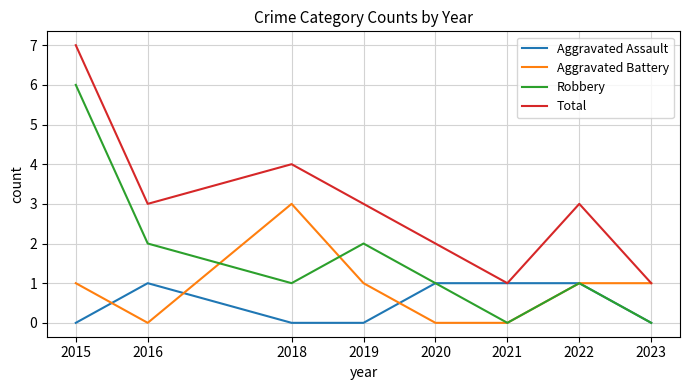

Is the value of Total at 2019 greater than the value of Robbery at 2018?

Yes